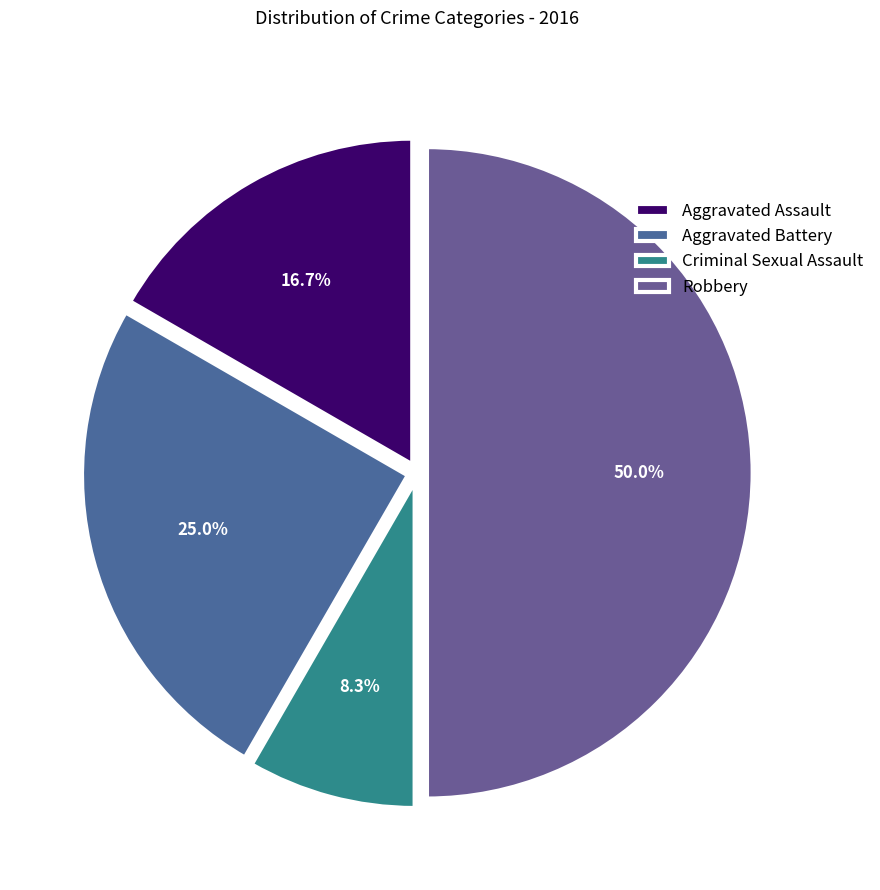

Does Aggravated Battery represent more than half of the total?

No